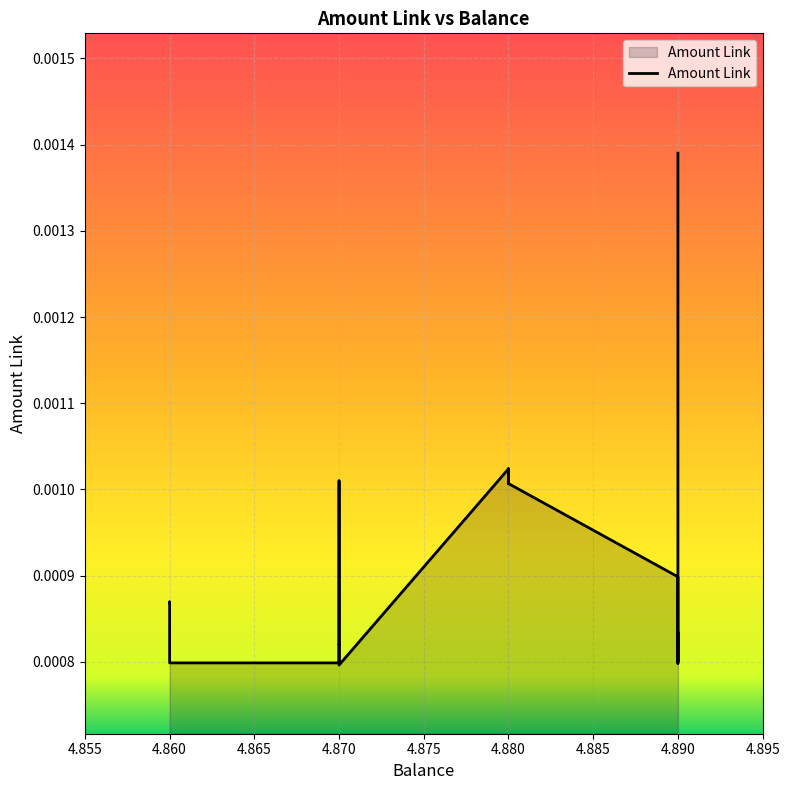

How many points are higher than both their immediate neighbors (excluding endpoints)?

6